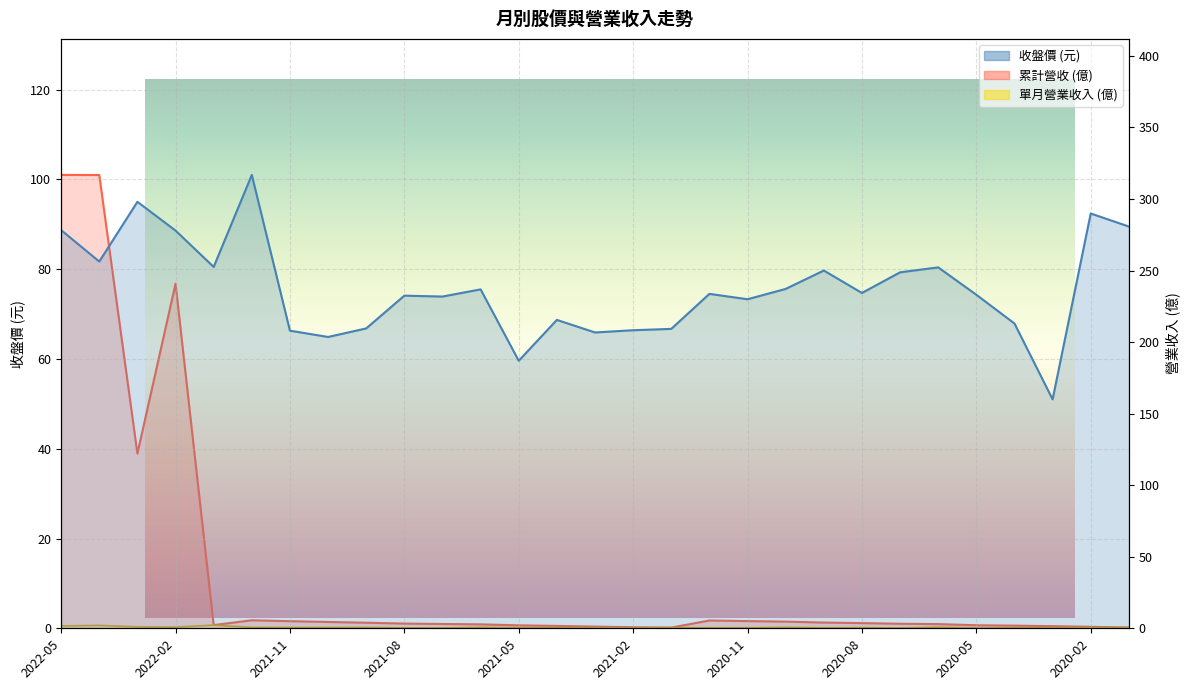

How many interior local valleys does the 累計營收 series have?

3